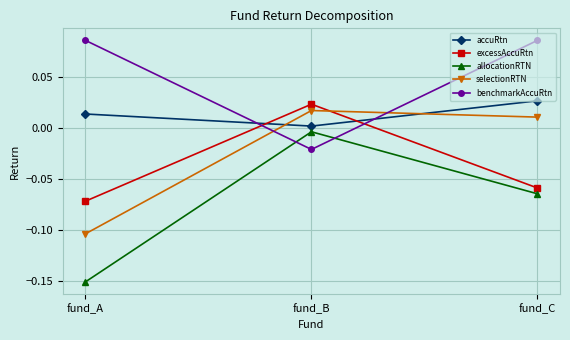

Which category has the lowest value across all series?

fund_A